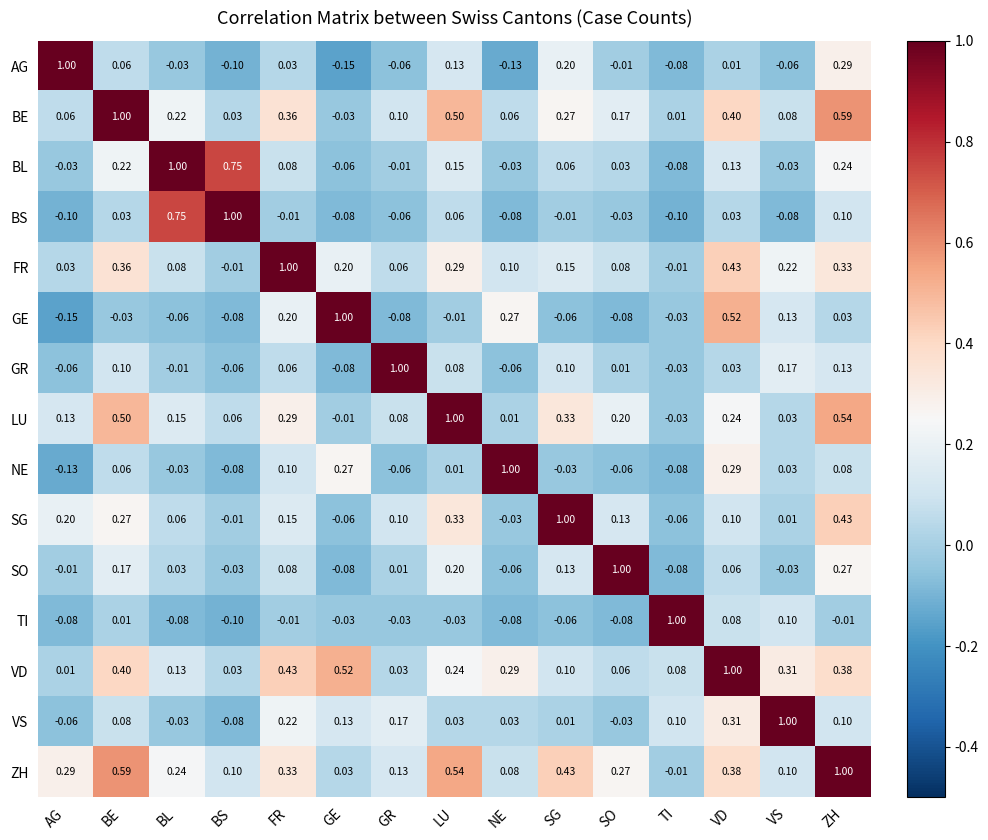

Is the value of GR at BS greater than the value of LU at LU?

No